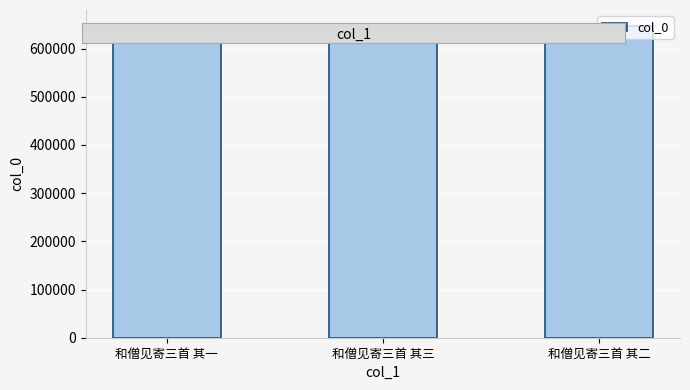

What value does the data have at 和僧见寄三首 其一?

647503